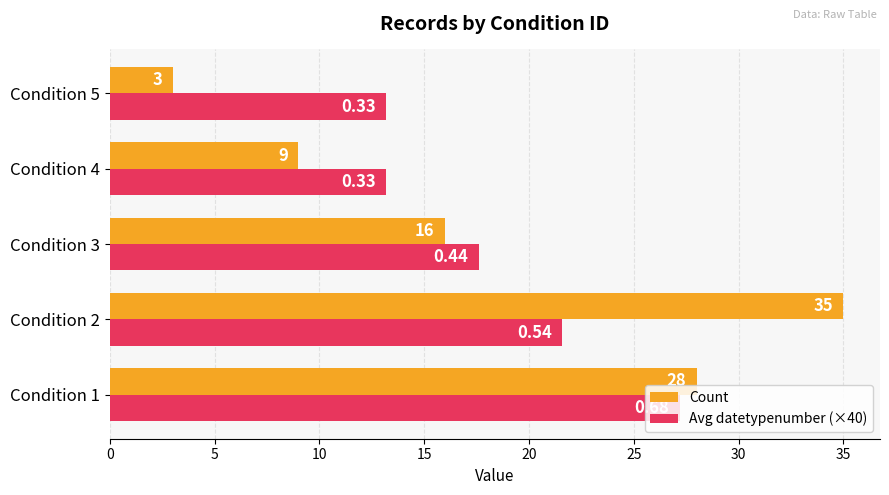

How many categories are shown in the chart?

5